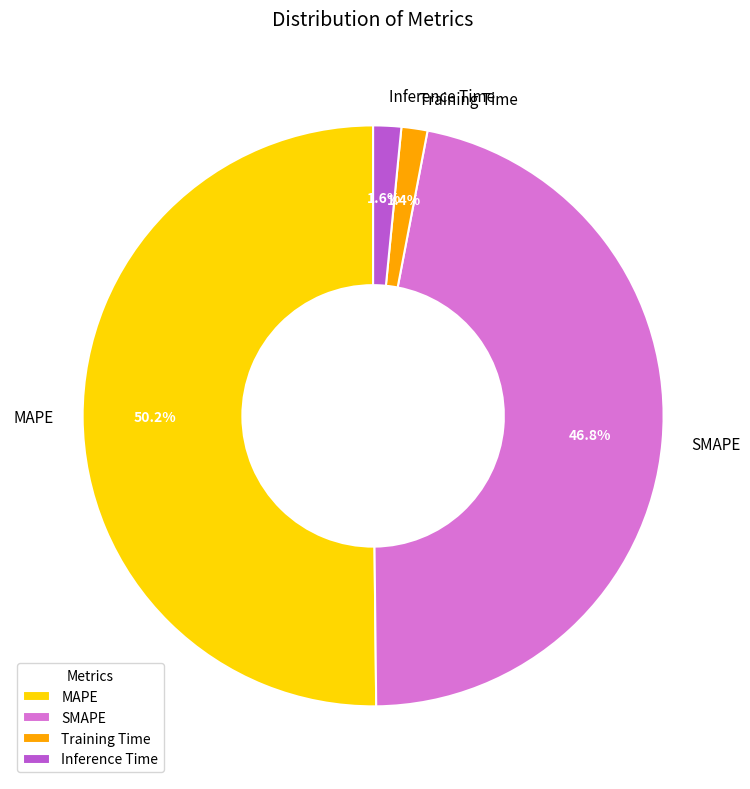

Between Inference Time and SMAPE, which is larger?

SMAPE